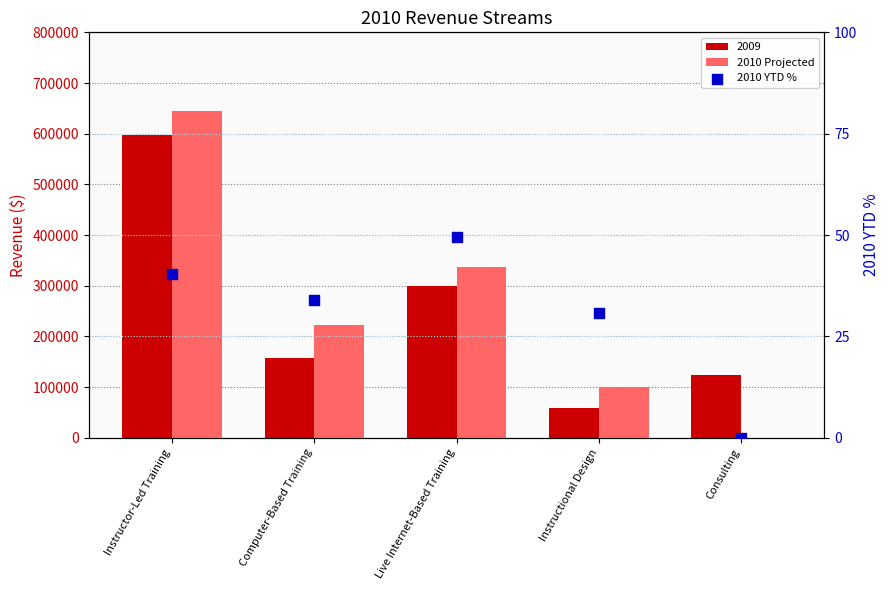

Which series has the largest Y range (max minus min)?

2010 Projected